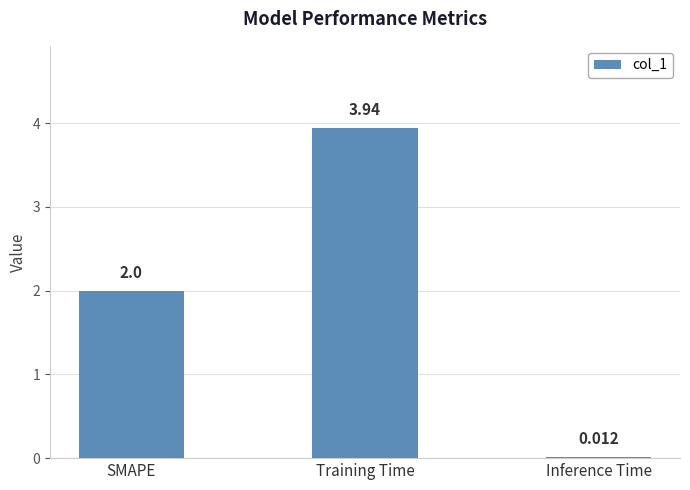

Which label corresponds to the largest value in the chart?

Training Time